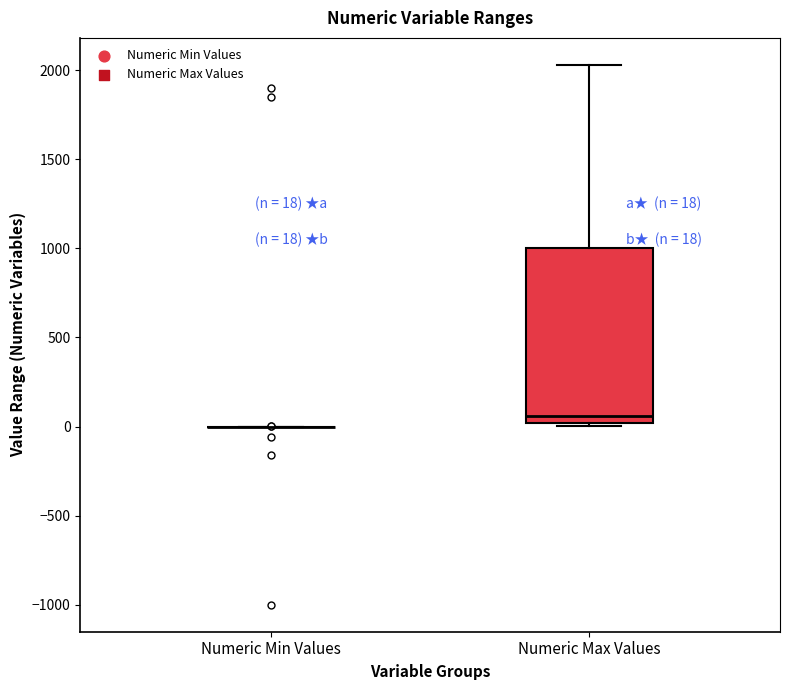

Comparing the boxes themselves (not the whiskers), which one is the tallest?

Numeric Max Values